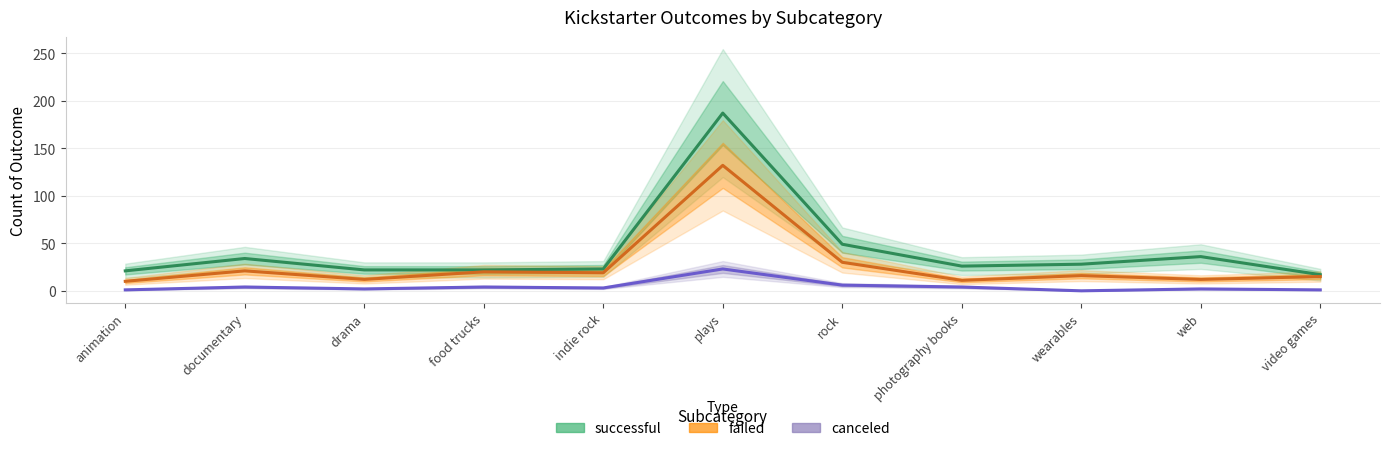

List the series in order of their peak value, highest first.

successful, failed, canceled